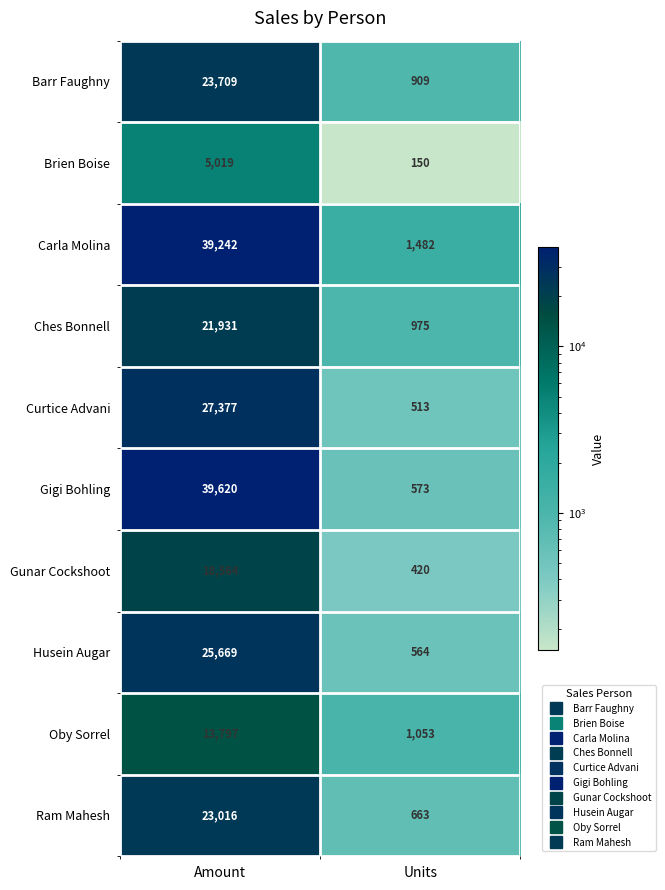

What is the lowest value of the Carla Molina series?

1482